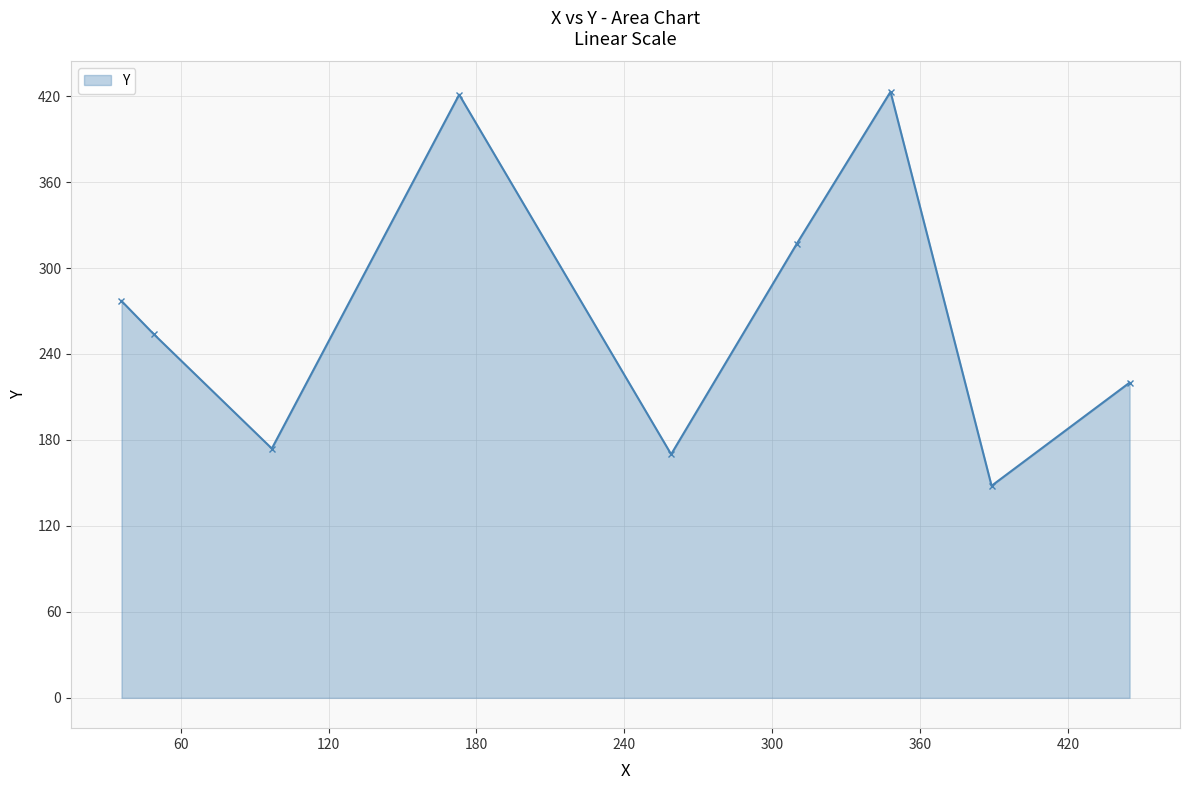

What is the difference between the second highest and second lowest values?

251